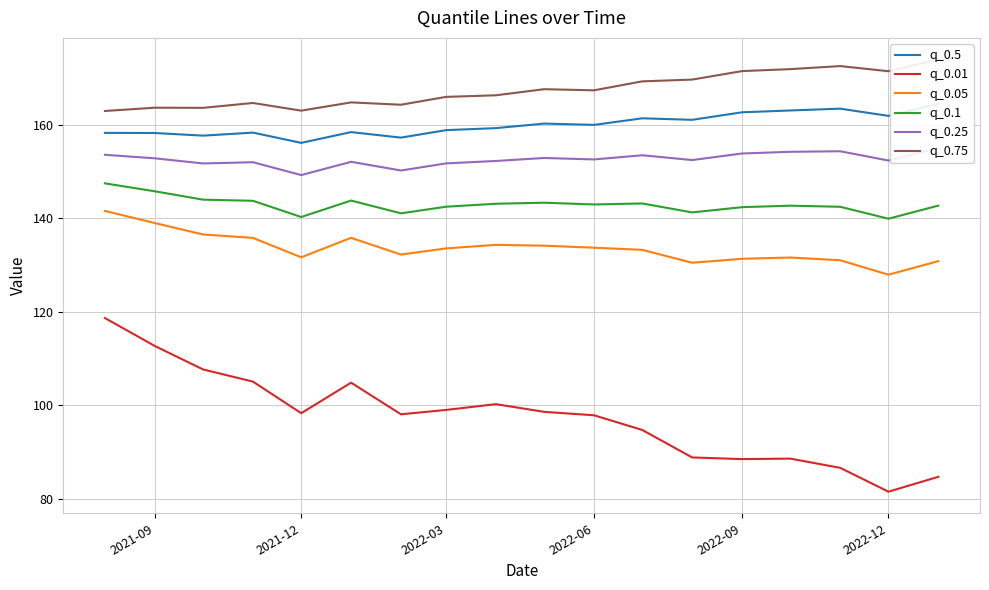

What is the minimum value for q_0.01?

81.5